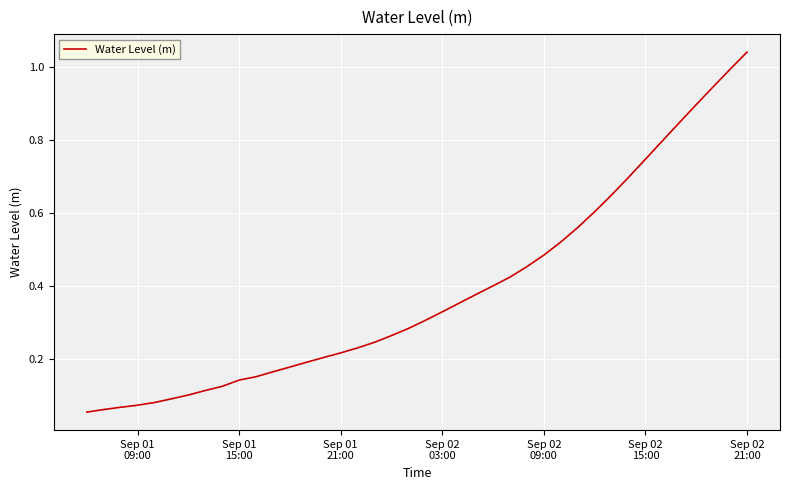

Does the chart have visible grid lines?

Yes